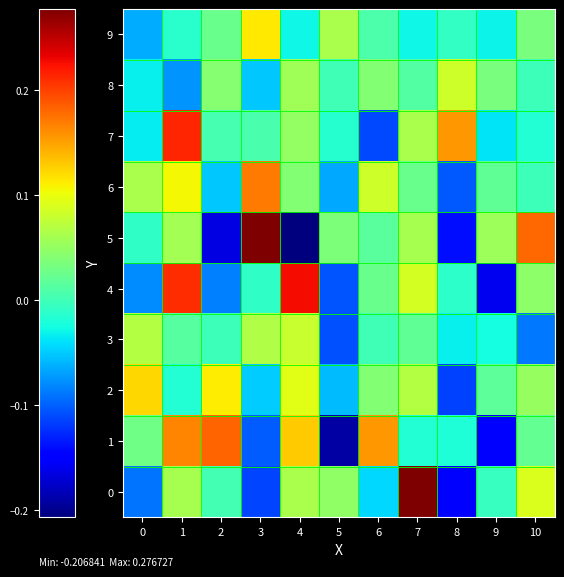

What is the maximum value shown in the chart?

0.3